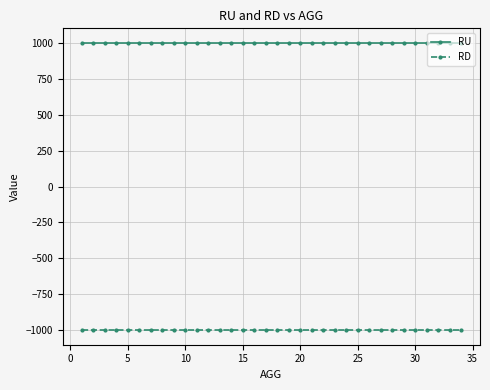

True or false: RU and RD intersect in this chart.

False